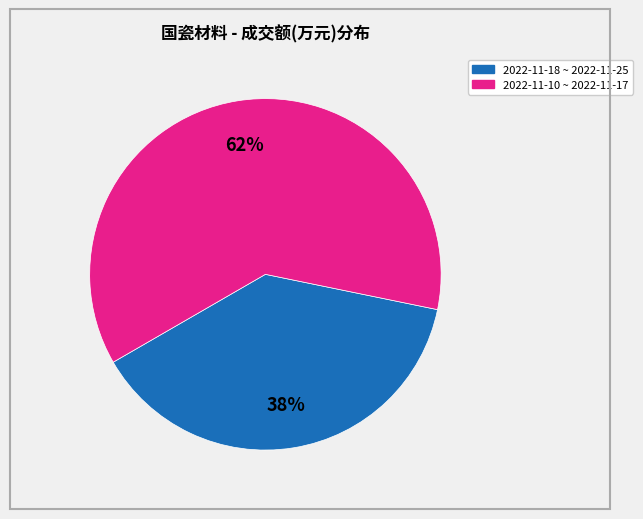

To the nearest percent, what is the average slice percentage?

50%